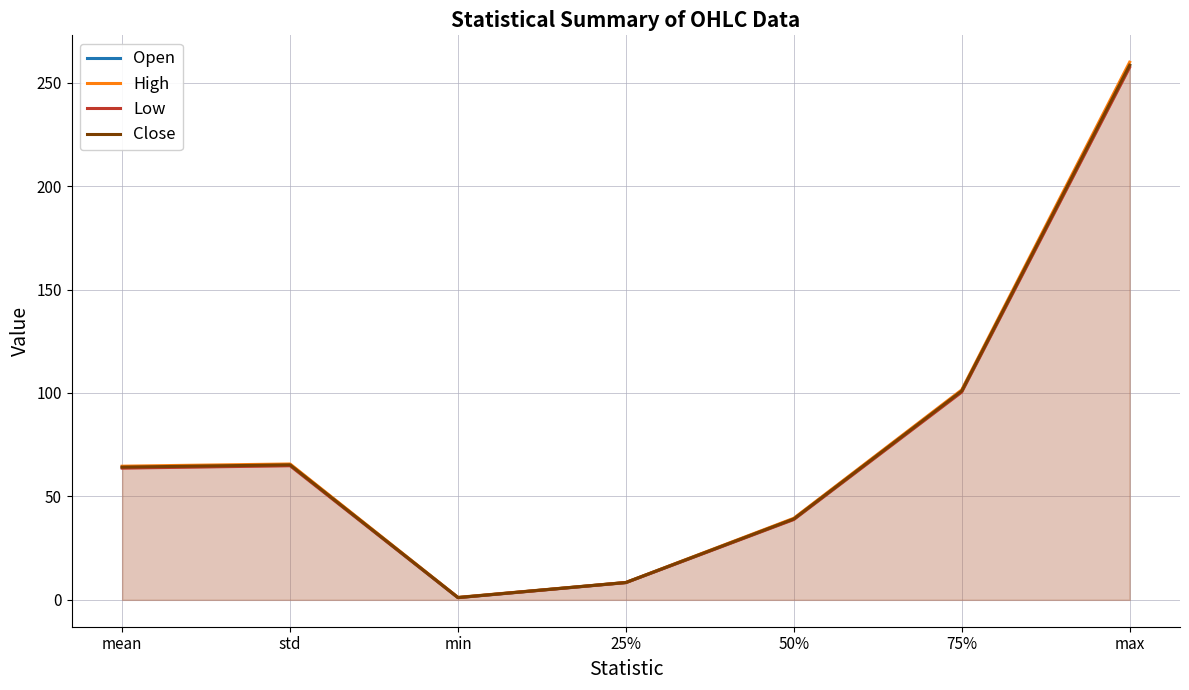

What position from the right is 25%?

4